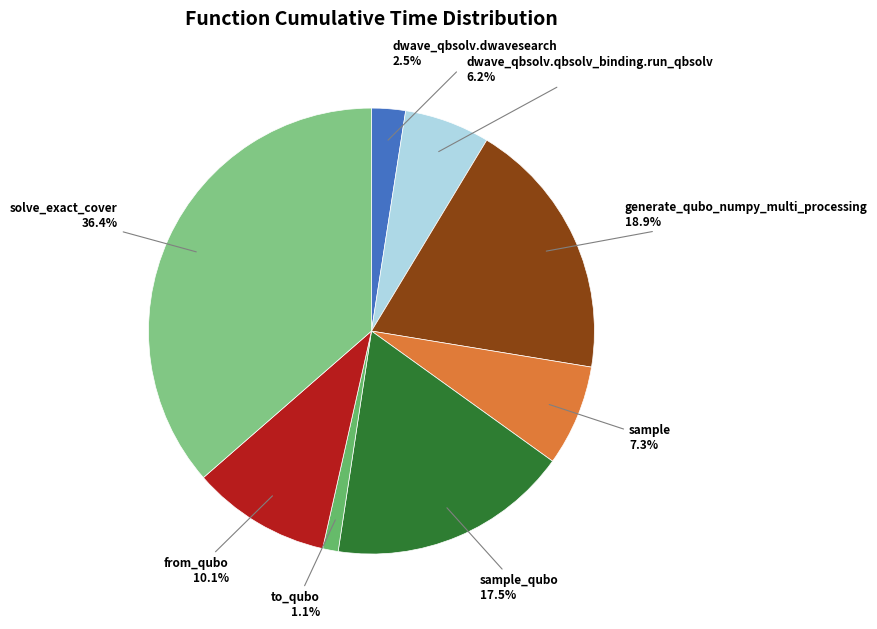

To the nearest percent, what is the average slice percentage?

12%